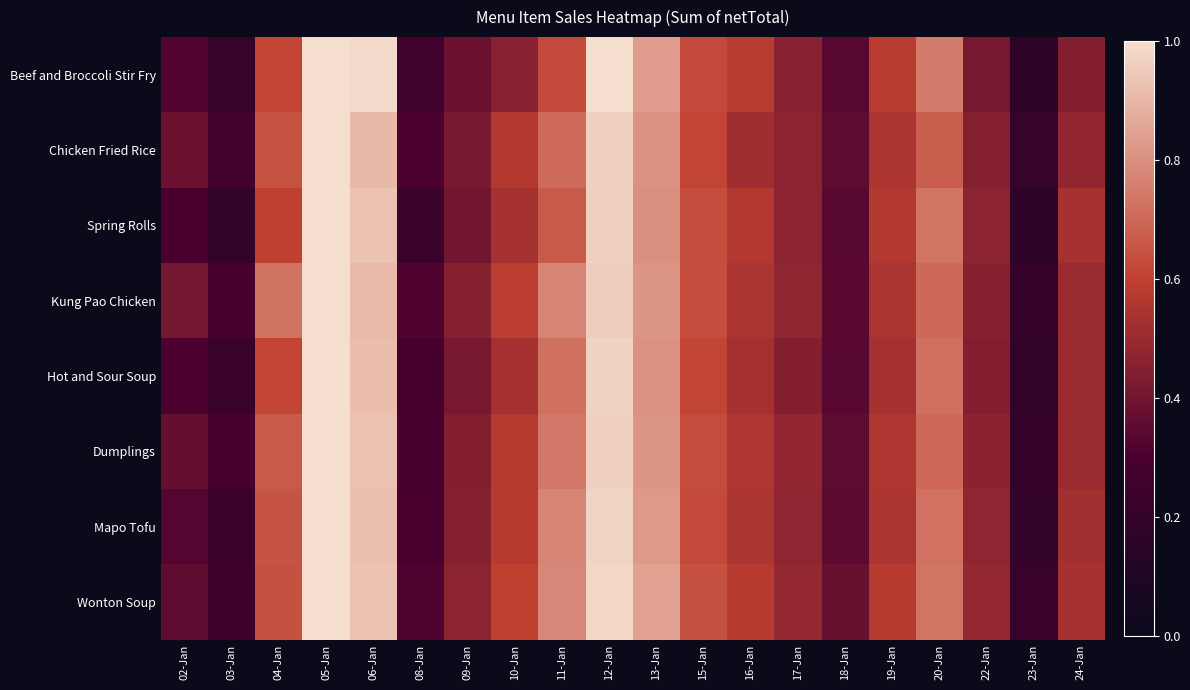

Which series has the largest total across all categories?

Wonton Soup